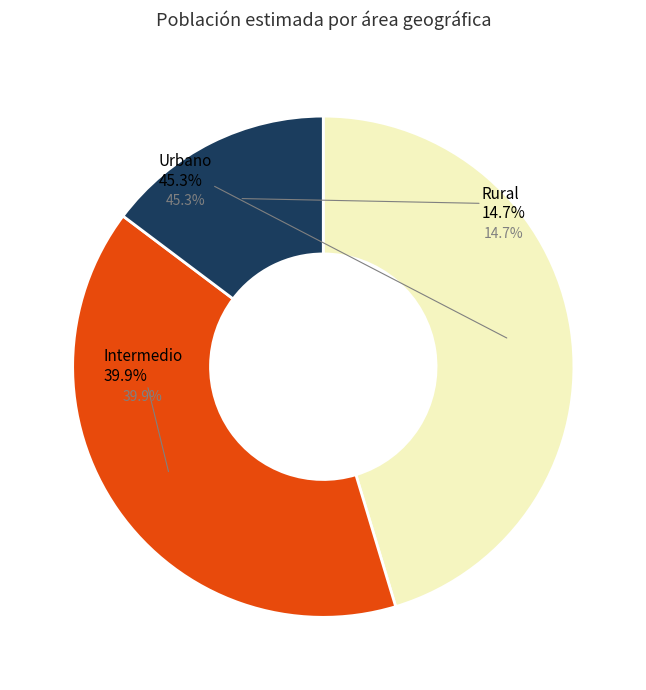

Which category has the biggest portion of the pie?

Urbano